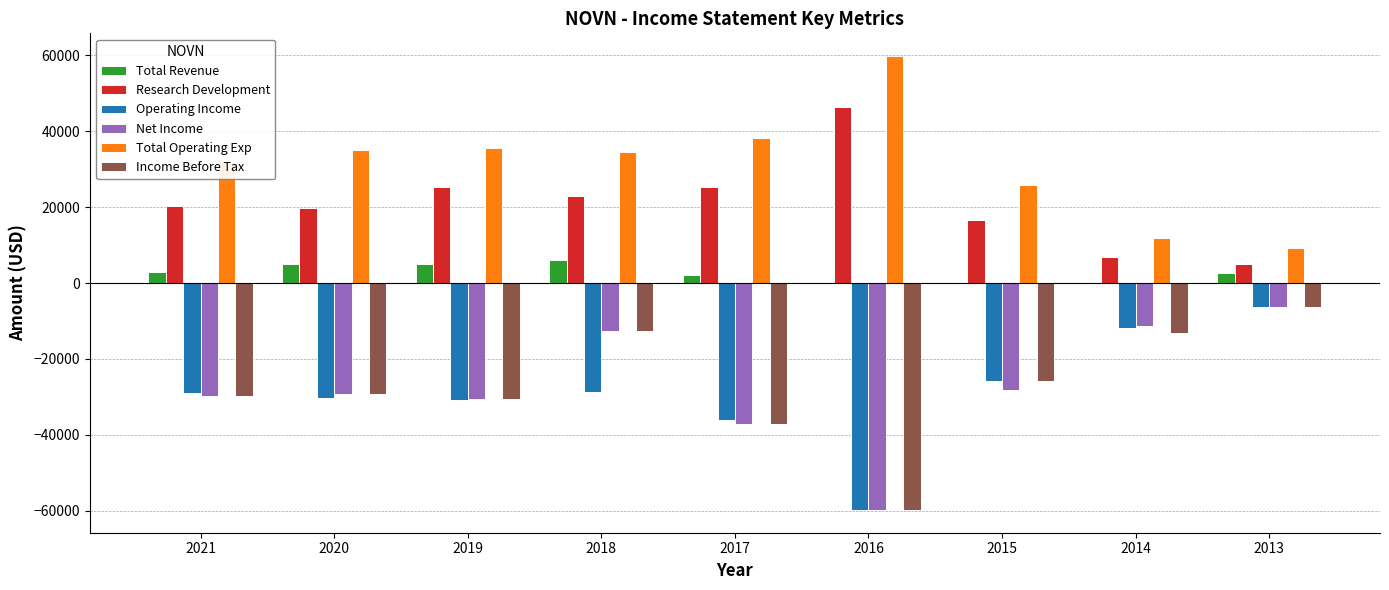

The value of Total Revenue at 2019 is 4900. True or false?

True